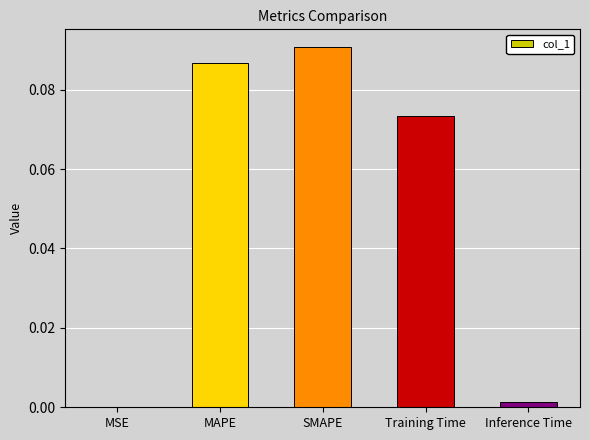

Does the chart contain stacked bars?

No